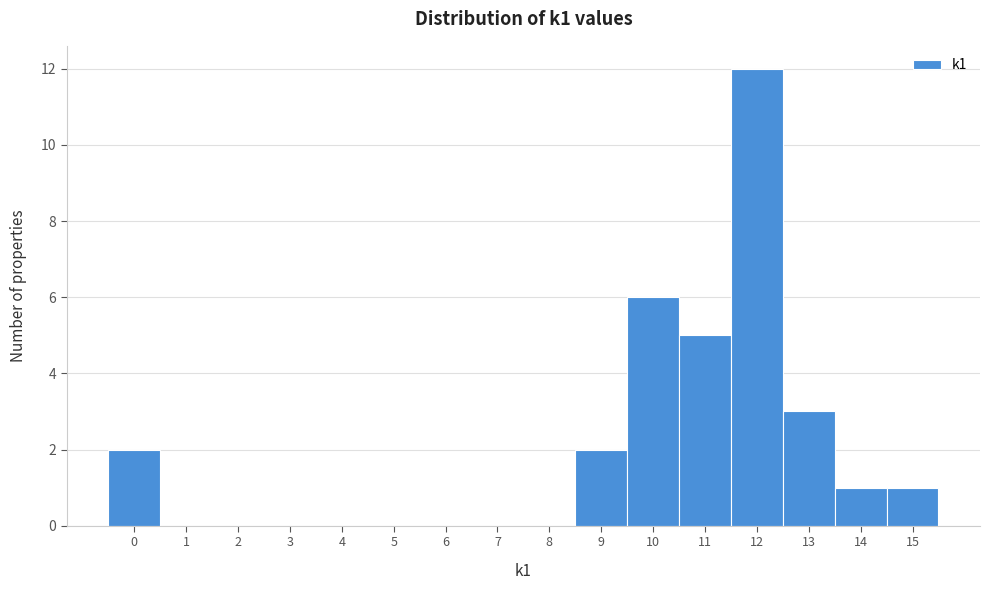

Reading left to right, transcribe all the data shown in this chart.

0=2	1=0	2=0	3=0	4=0	5=0	6=0	7=0	8=0	9=2	10=6	11=5	12=12	13=3	14=1	15=1